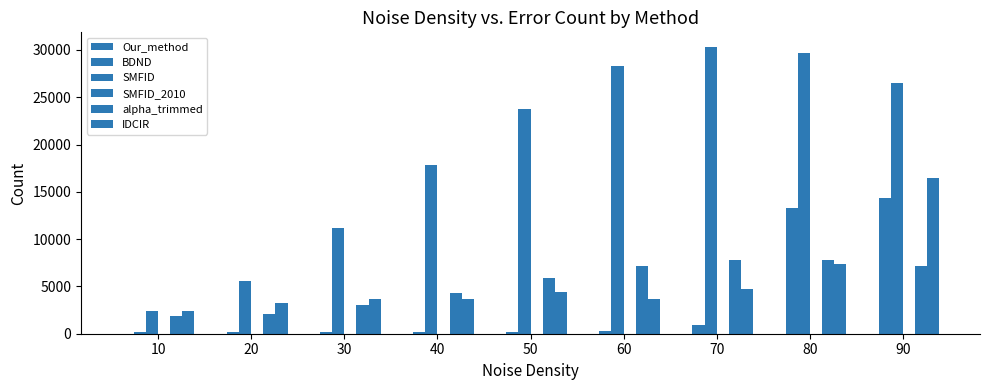

What is the sum of the Our_method values at 60 and 50?

39